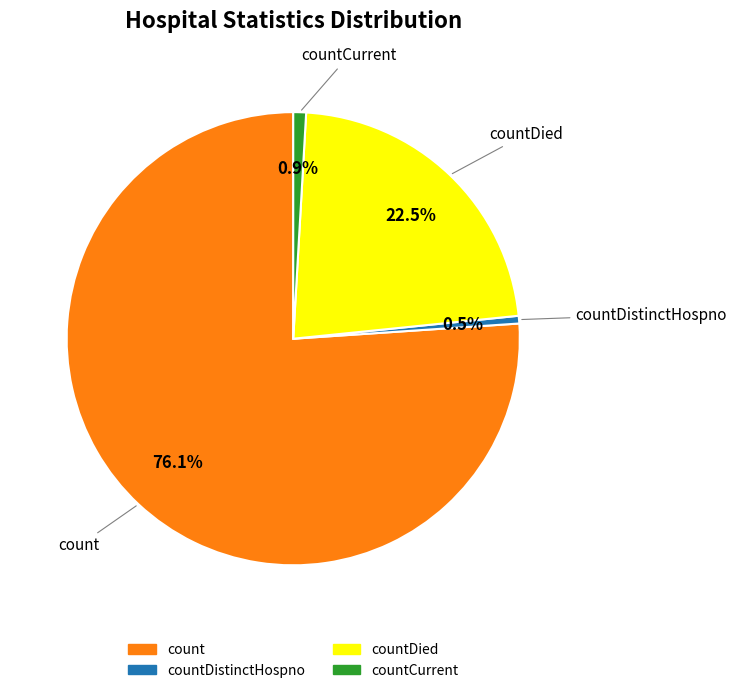

Which slice is the largest?

count